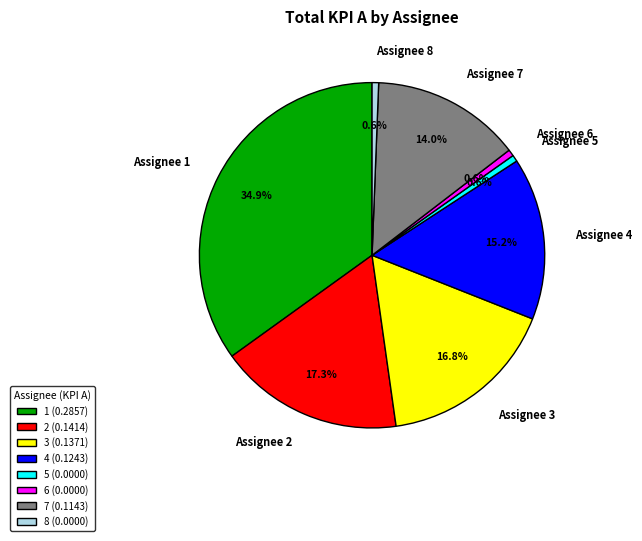

Combined, do 2 and 6 account for over 50%?

No